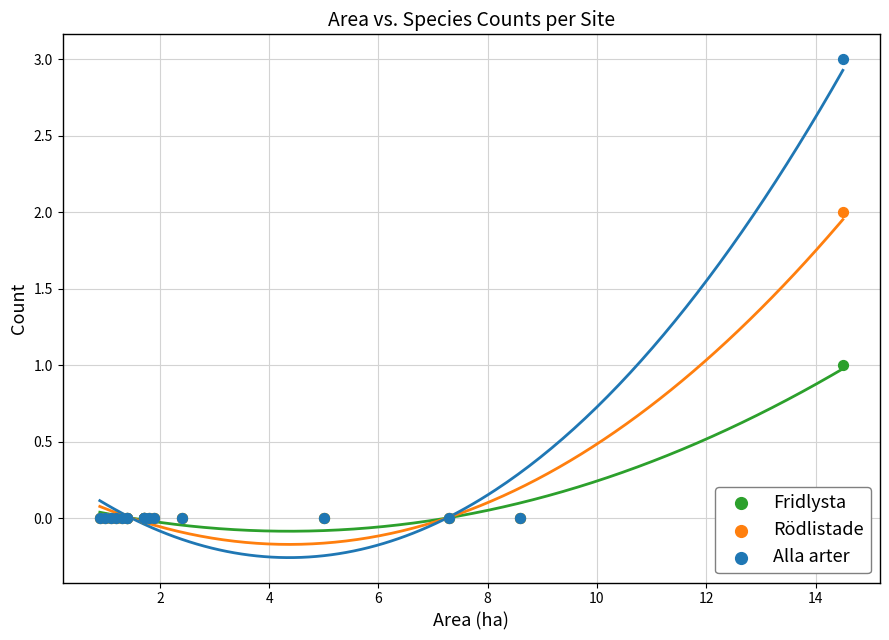

Which series contains the highest Y value?

Alla arter